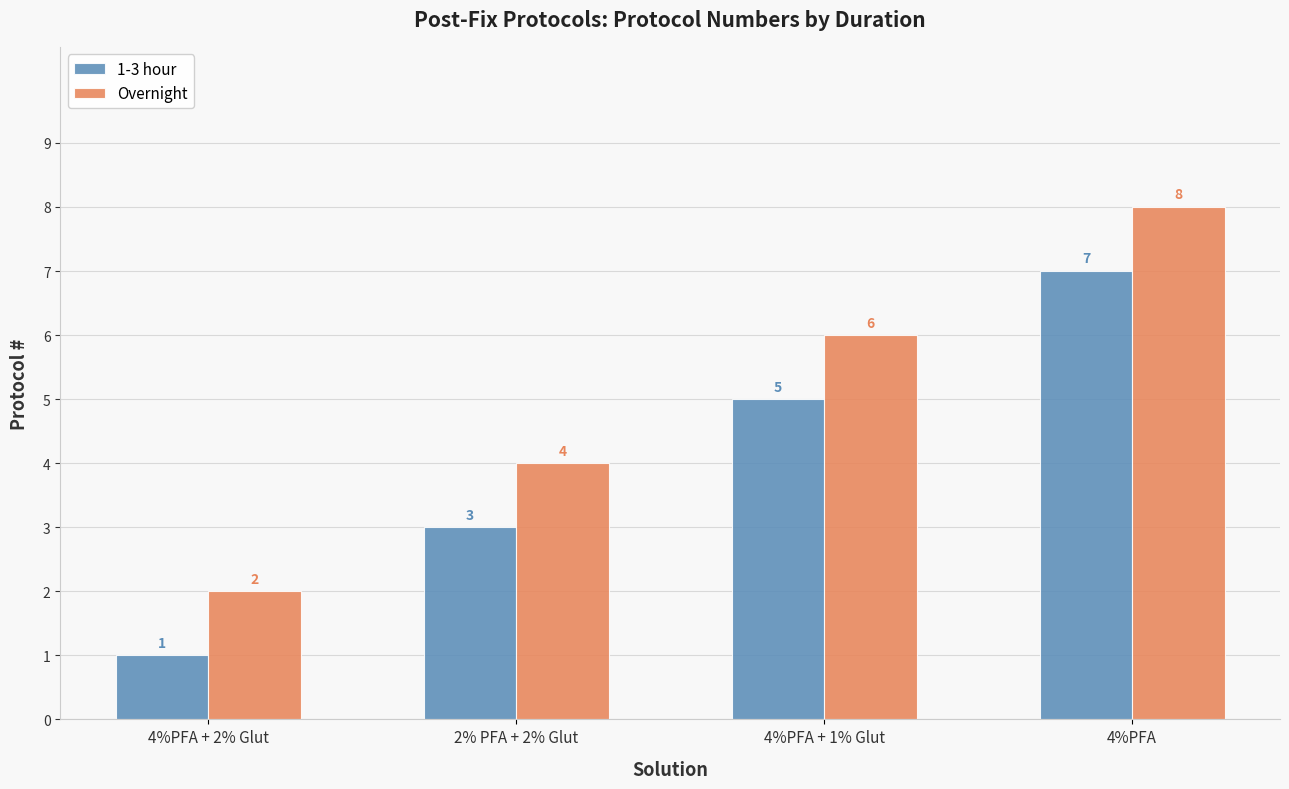

True or false: 1-3 hour has a value of 7 at 4%PFA.

True